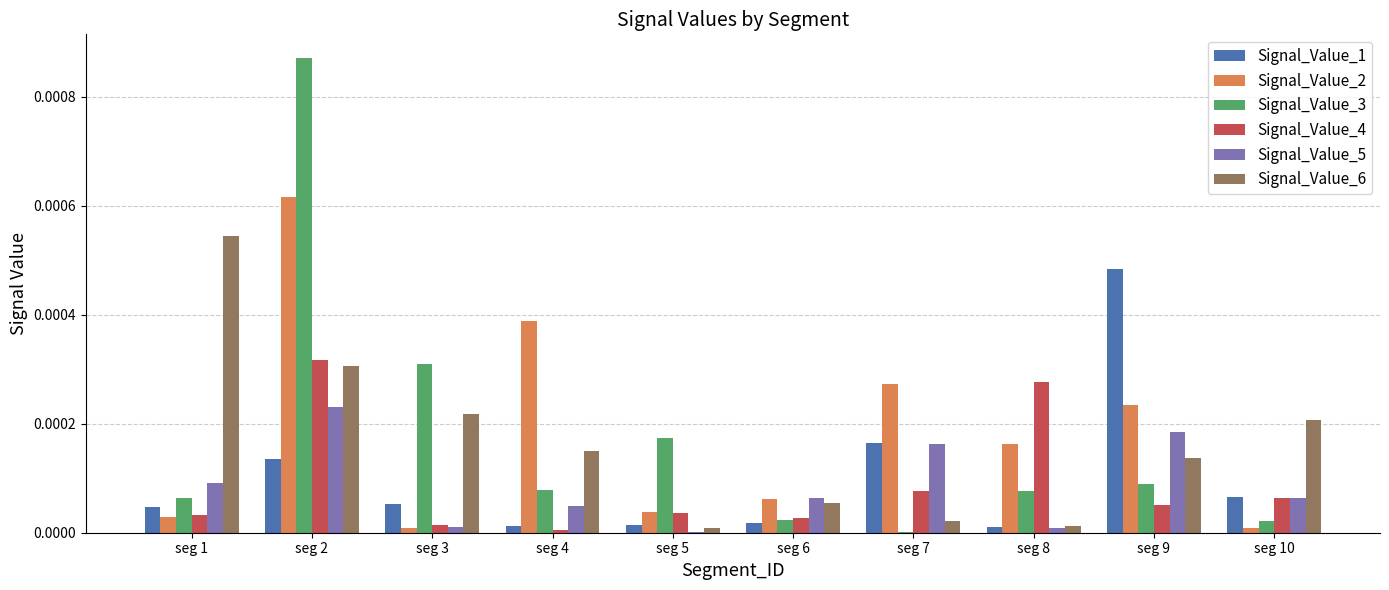

Which category has the highest value across all series?

seg 2